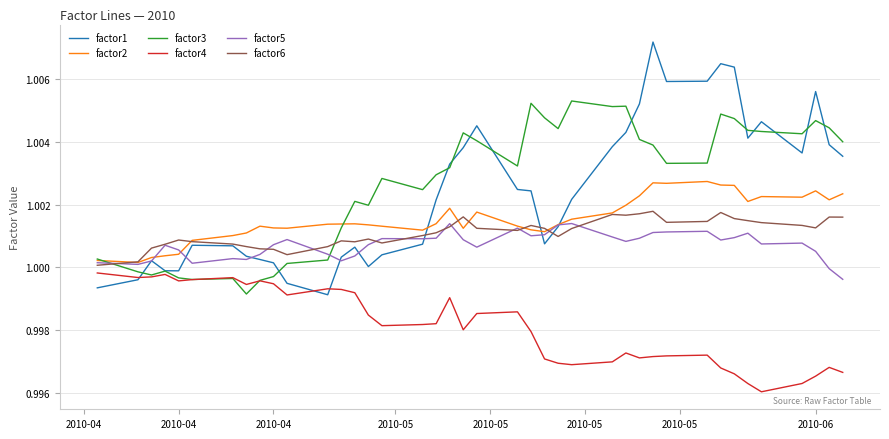

Which series has the widest spread of values?

factor1